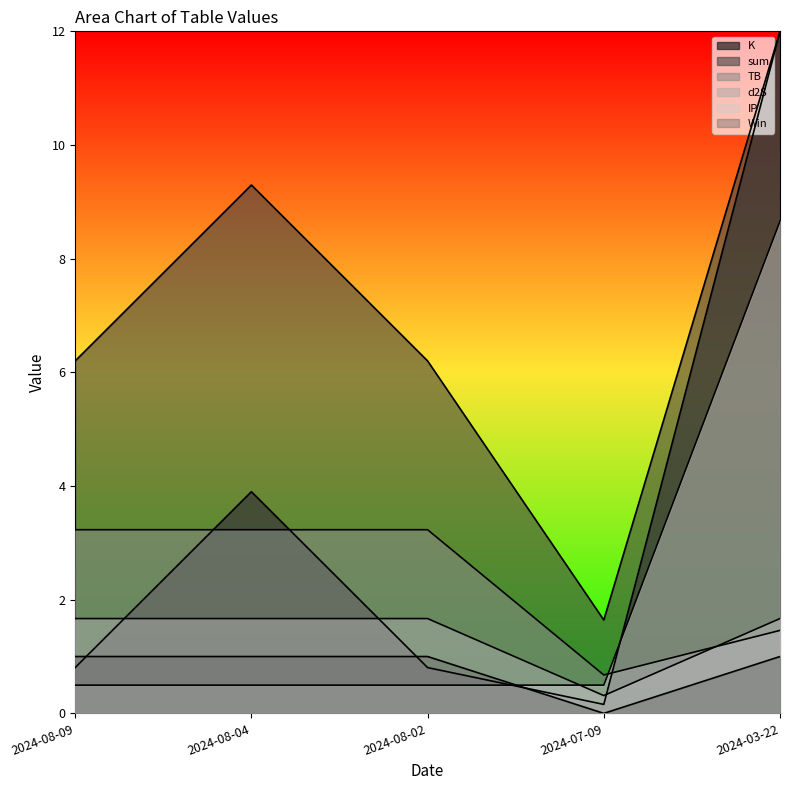

Does the chart have visible grid lines?

No